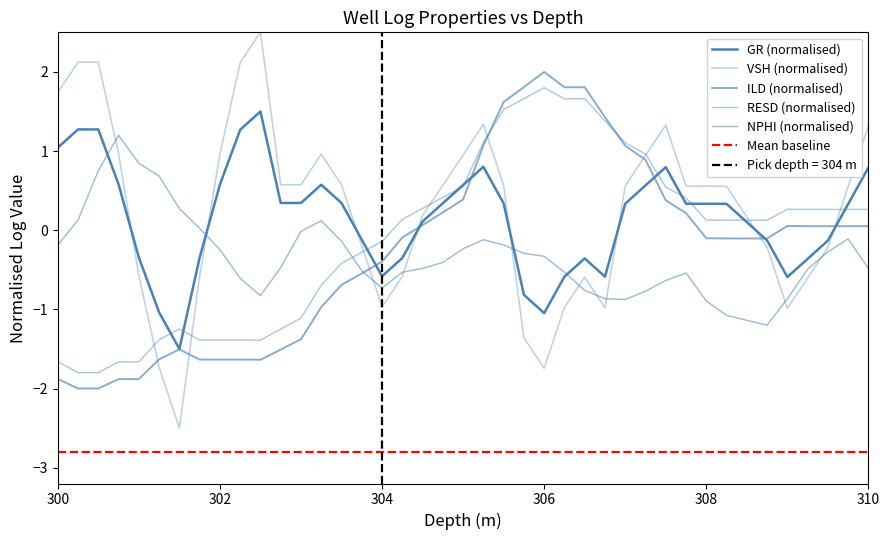

What is the value of the RESD point at the 12th from the left?

-1.2